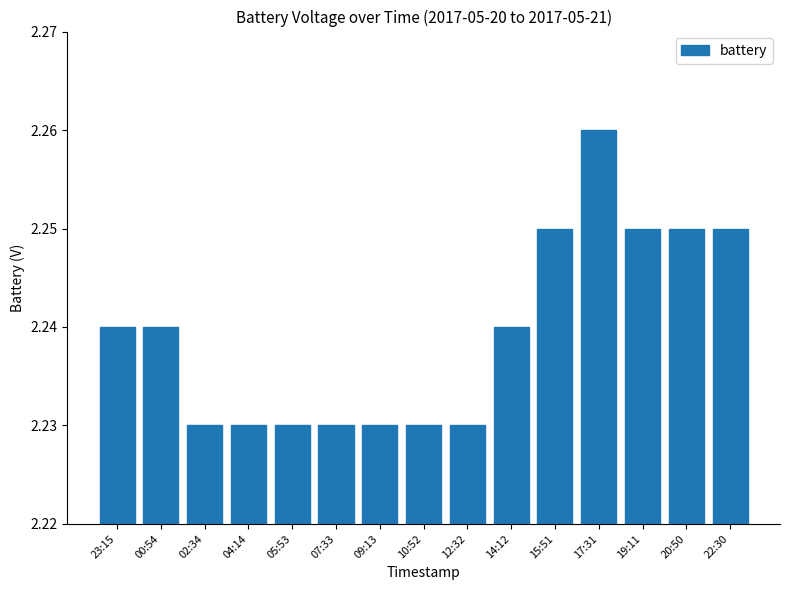

At which category does the chart reach its peak across all series?

17:31